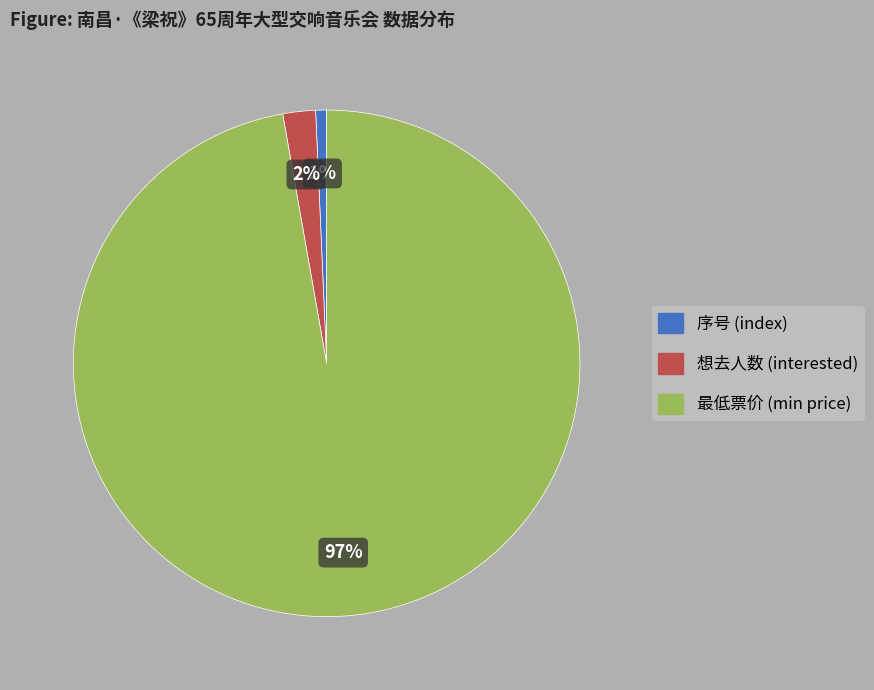

To the nearest percent, what is the average slice percentage?

33%